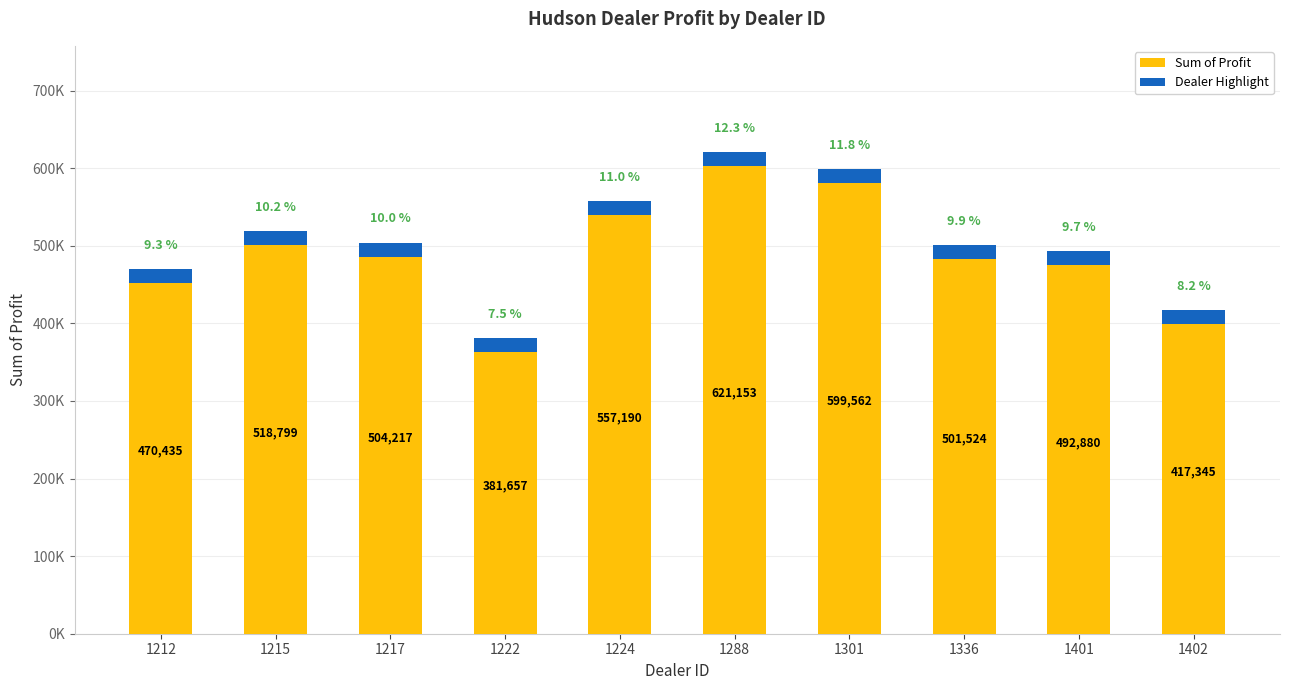

Does the chart contain stacked bars?

No